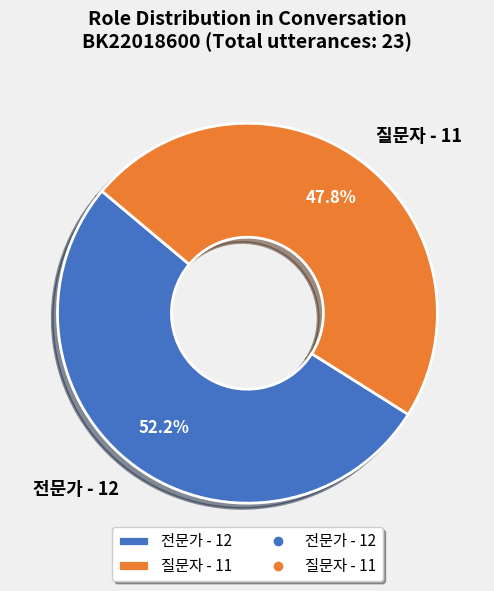

Between 전문가 - 12 and 질문자 - 11, which is larger?

전문가 - 12